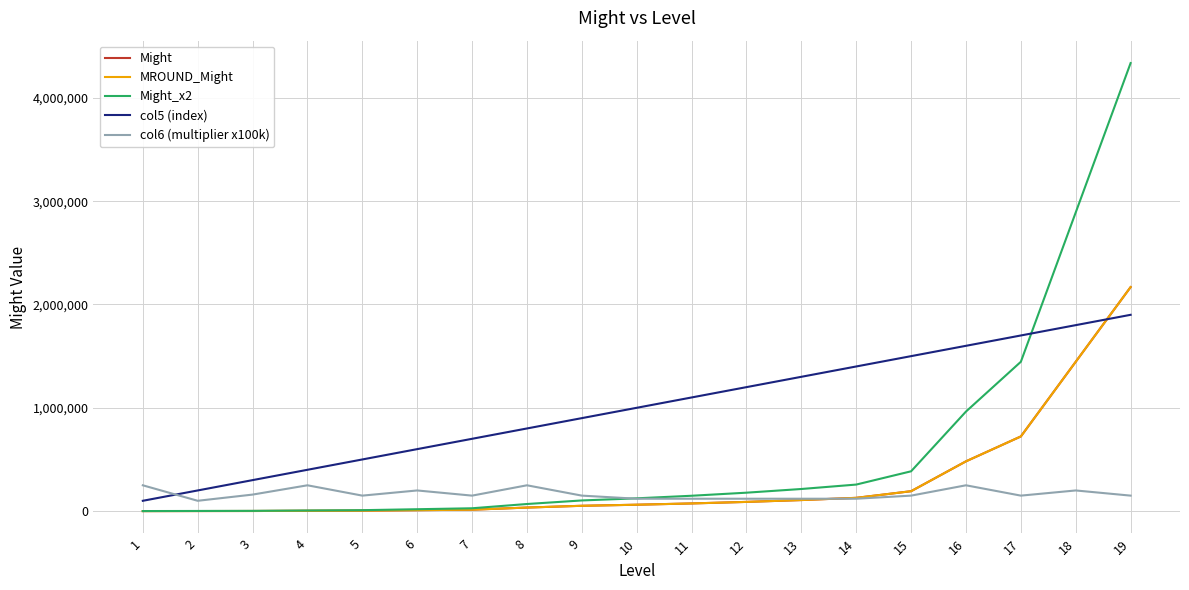

Does the chart have visible grid lines?

Yes